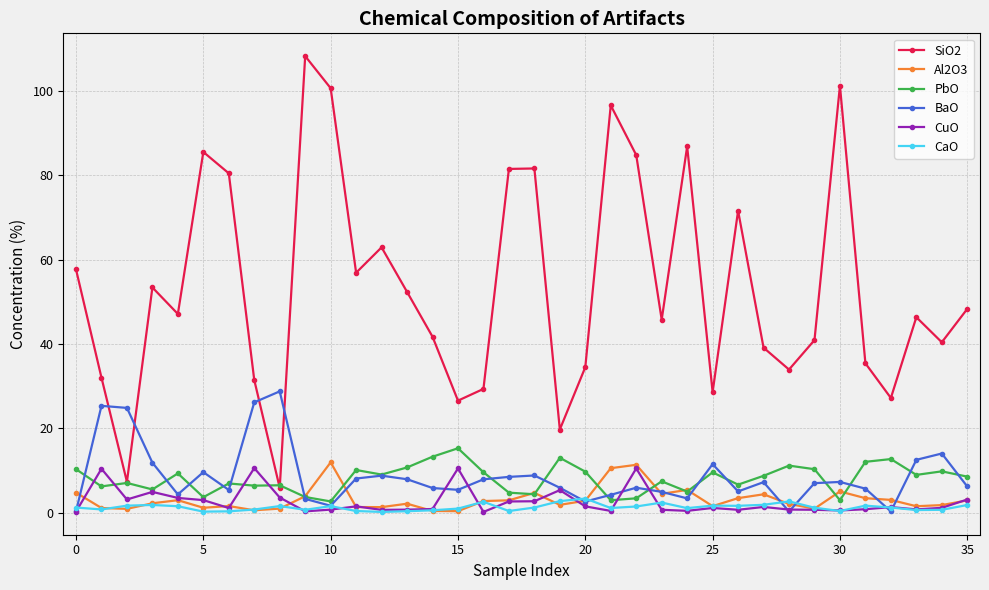

What is the maximum value shown in the chart?

108.2